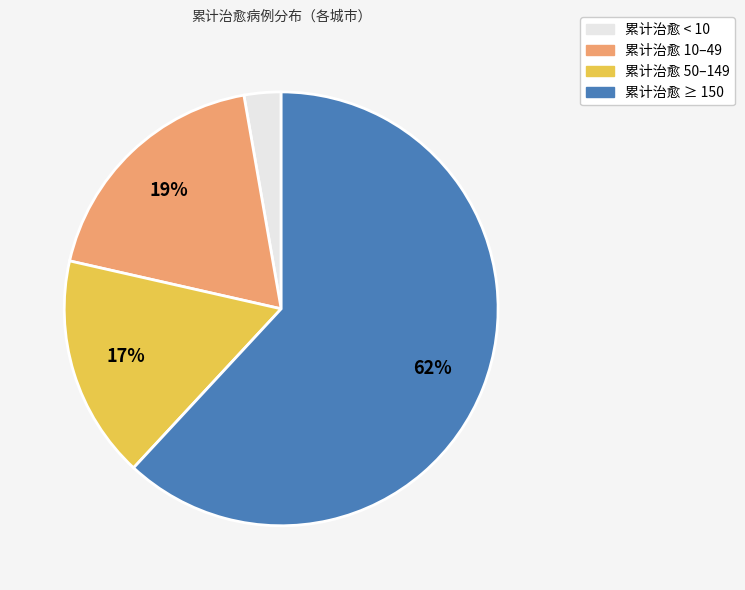

To the nearest percent, what is the difference between the 累计治愈 ≥ 150 and 累计治愈 50–149 slice percentages?

45%